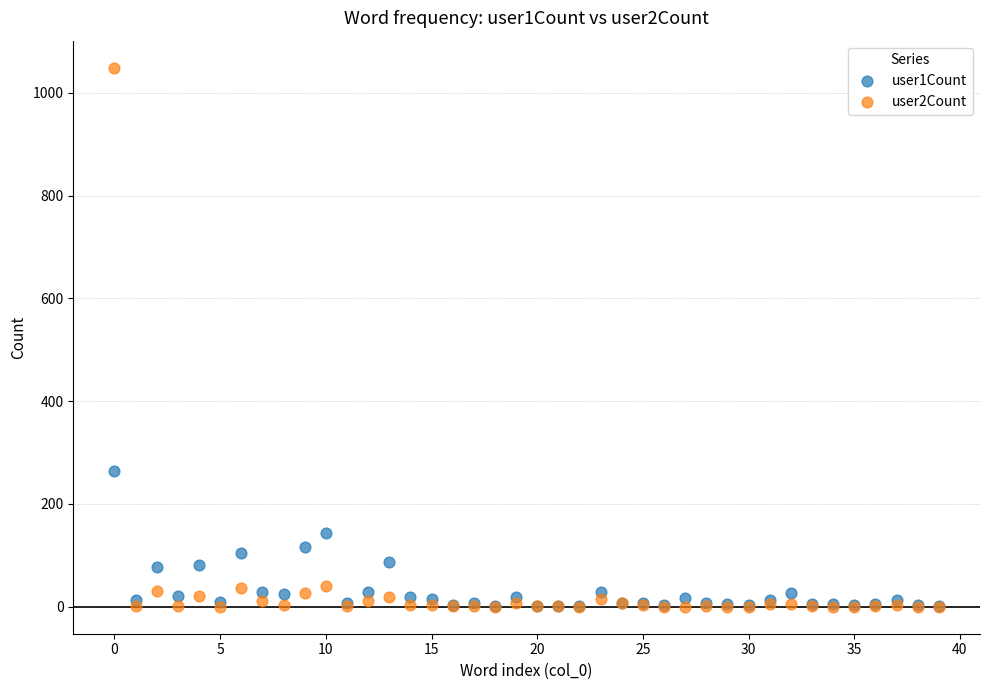

What are all the series names shown in the legend?

user1Count, user2Count